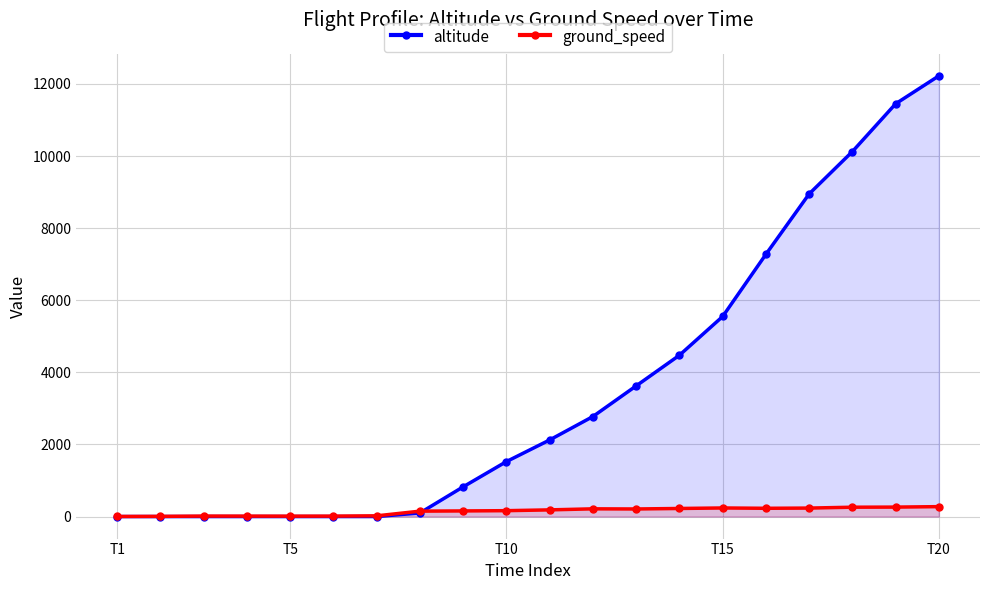

Rank the series at 18 from highest to lowest value.

altitude, ground_speed